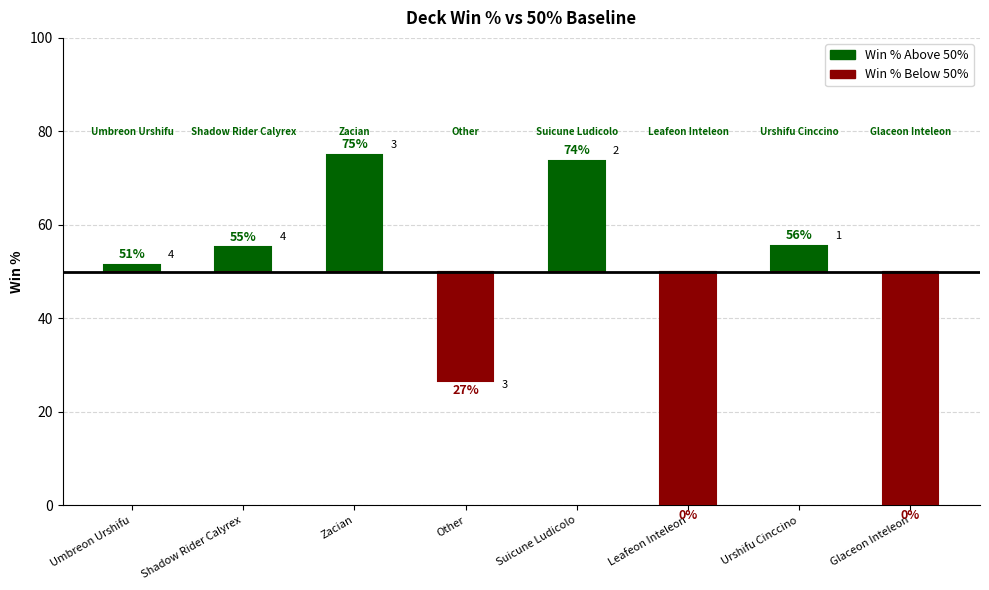

Which series has the largest total across all categories?

Win % Above 50%